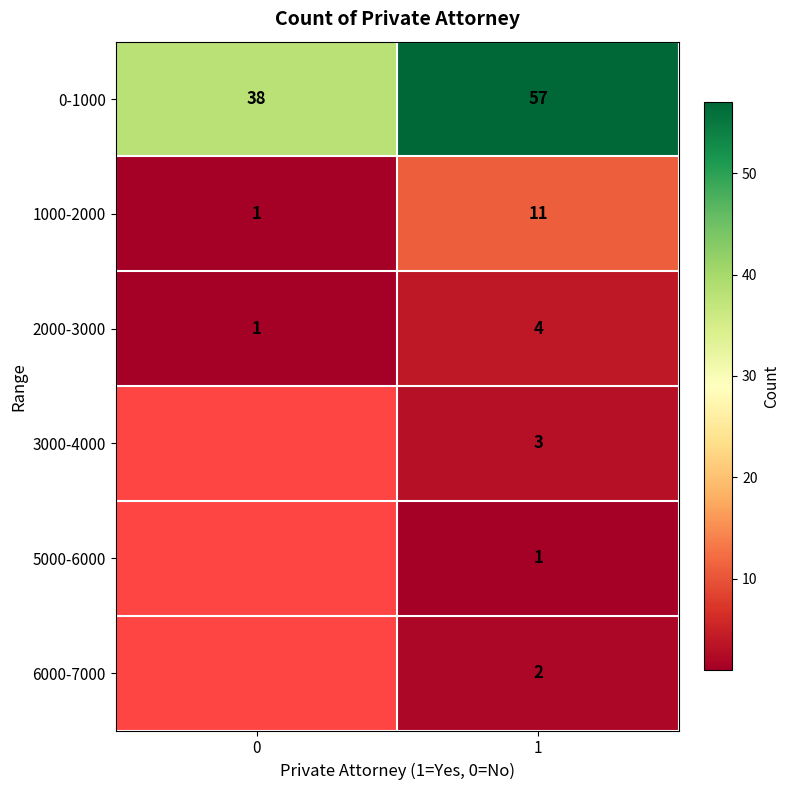

How many series are shown in this chart?

6